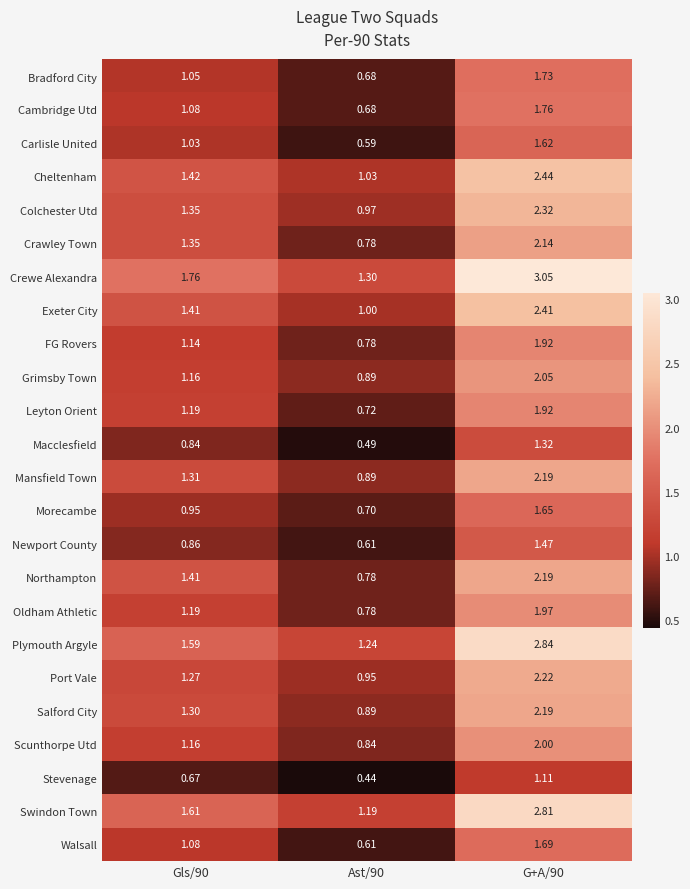

Which series has the widest spread of values?

Crewe Alexandra